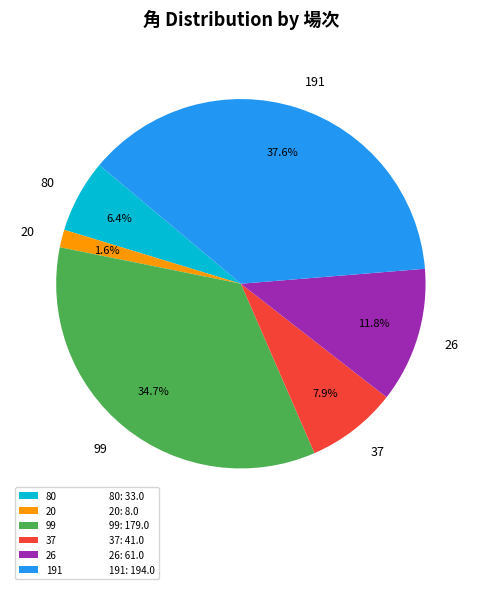

Between 37 and 191, which is larger?

191